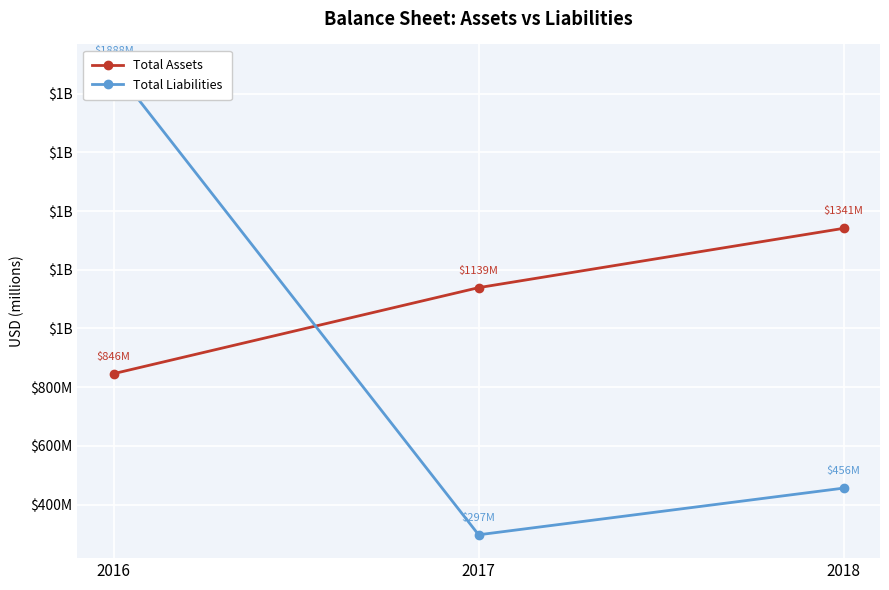

What is the lowest value of the Total Liabilities series?

297